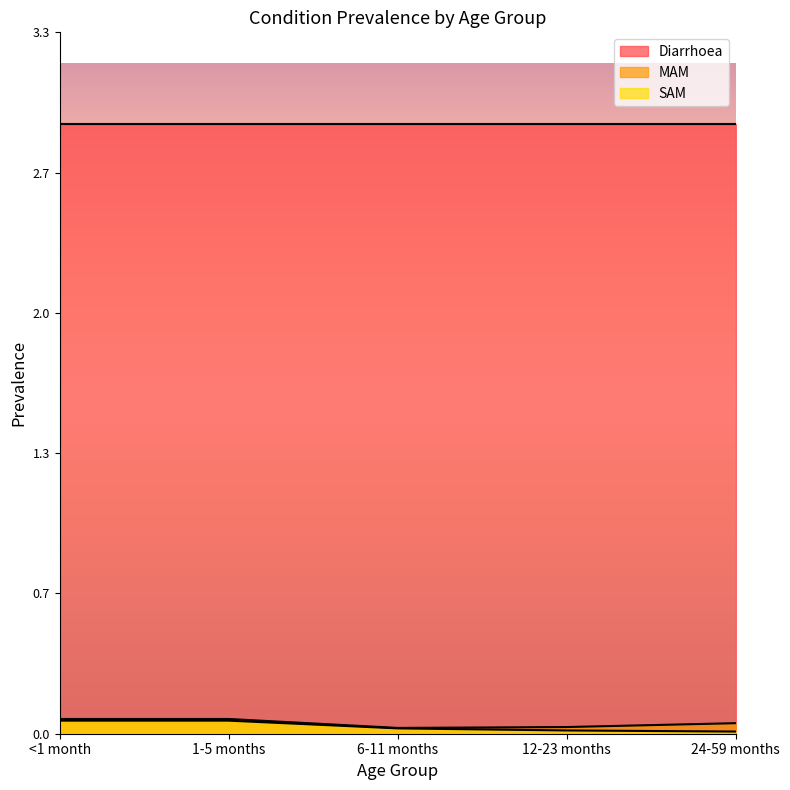

What position from the right is 1-5 months?

4